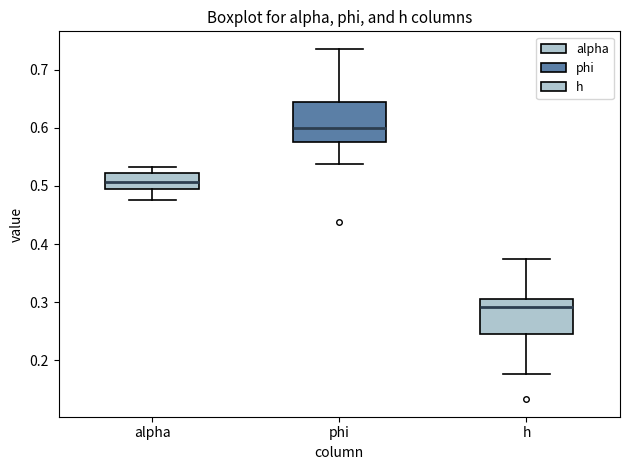

Reading left to right, read every box against the y-axis: the position of its median line, the range the box covers, and the ends of its whiskers. The values are not printed on the chart, so give them approximately, as read against the axis.

alpha: median 0.51, box 0.49 to 0.52, whiskers 0.48 to 0.53
phi: median 0.60, box 0.58 to 0.64, whiskers 0.54 to 0.74
h: median 0.29, box 0.25 to 0.31, whiskers 0.18 to 0.37